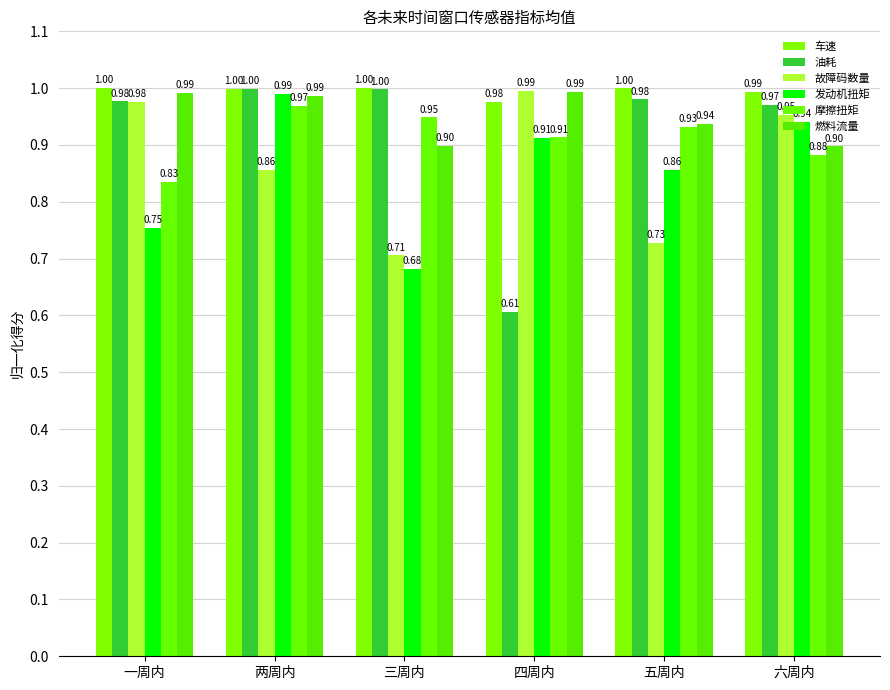

Reading right to left, extract all data points from this chart.

车速: 六周内=1.0	五周内=1.0	四周内=1.0	三周内=1.0	两周内=1.0	一周内=1.0
油耗: 六周内=1.0	五周内=1.0	四周内=0.6	三周内=1.0	两周内=1.0	一周内=1.0
故障码数量: 六周内=1.0	五周内=0.7	四周内=1.0	三周内=0.7	两周内=0.9	一周内=1.0
发动机扭矩: 六周内=0.9	五周内=0.9	四周内=0.9	三周内=0.7	两周内=1.0	一周内=0.8
摩擦扭矩: 六周内=0.9	五周内=0.9	四周内=0.9	三周内=0.9	两周内=1.0	一周内=0.8
燃料流量: 六周内=0.9	五周内=0.9	四周内=1.0	三周内=0.9	两周内=1.0	一周内=1.0